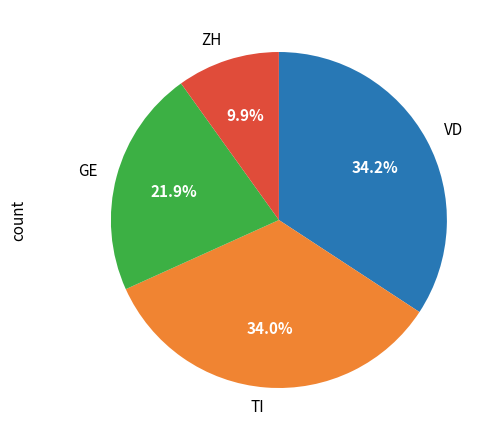

What percentage is NOT represented by TI?

66.0%